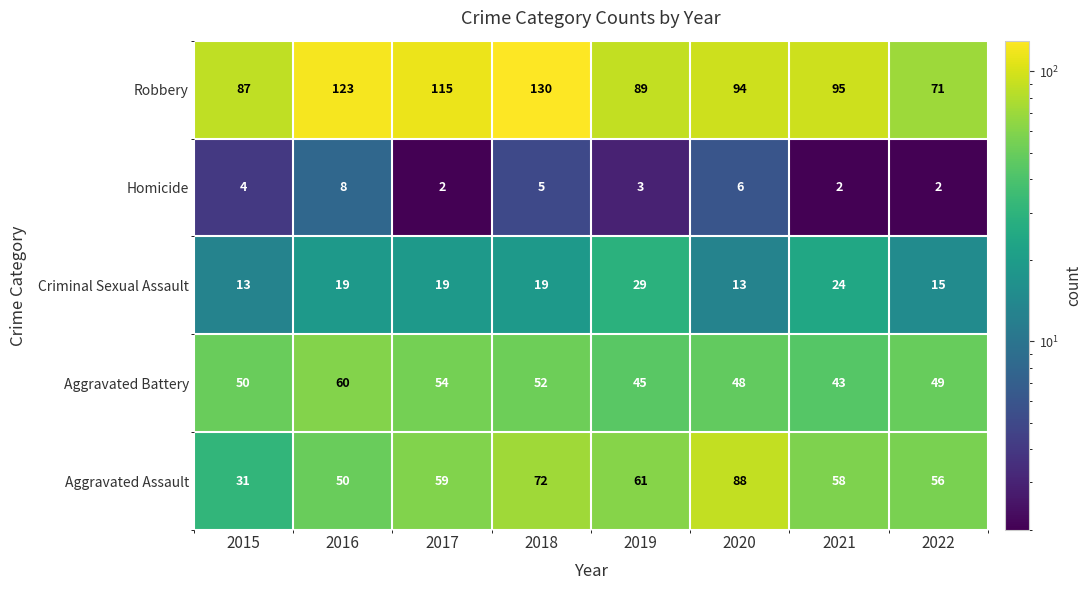

At which category is the sum across all series the highest?

2018